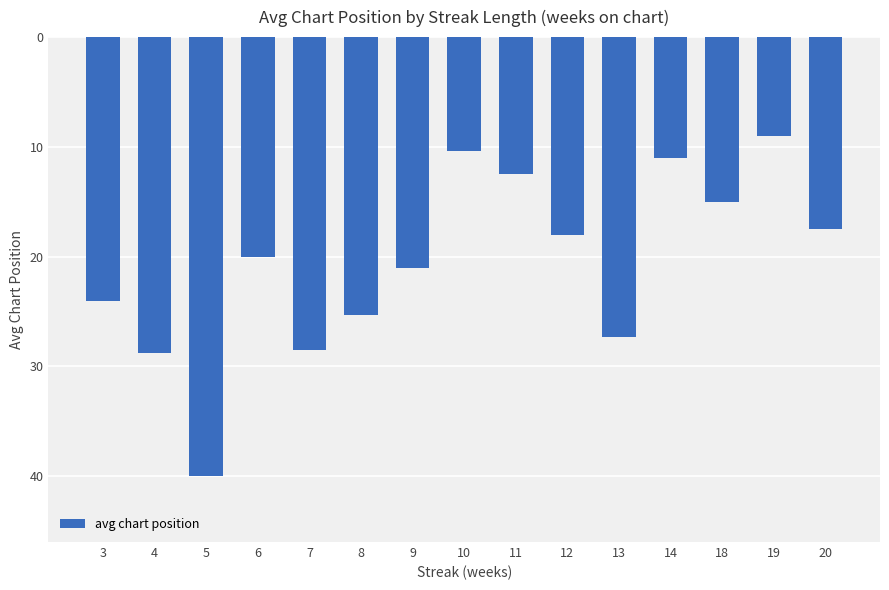

What is the ratio of the value at 12 to the value at 11?

1.4